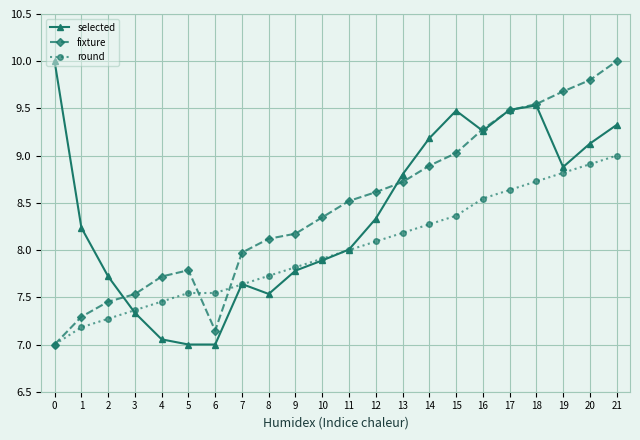

The value of selected at 2 is 5.4. True or false?

False